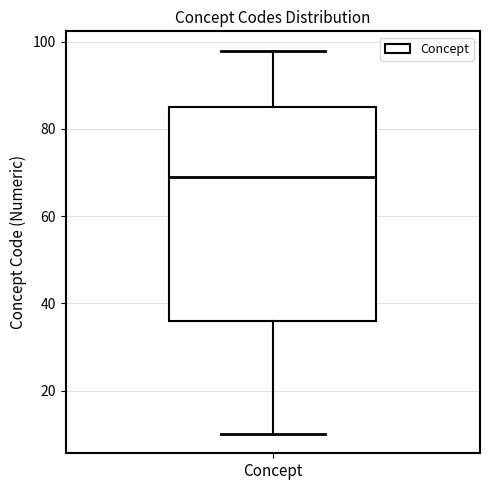

Read this box plot against the y-axis: the position of the median line, the range covered by the box, and the ends of both whiskers. The values are not printed on the chart, so give them approximately, as read against the axis.

median 70, box 36 to 86, whiskers 10 to 98